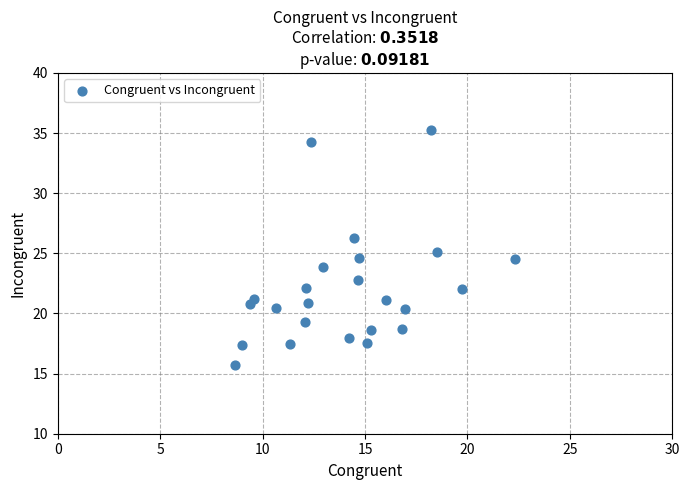

What is the range of Y values (max minus min)?

19.6